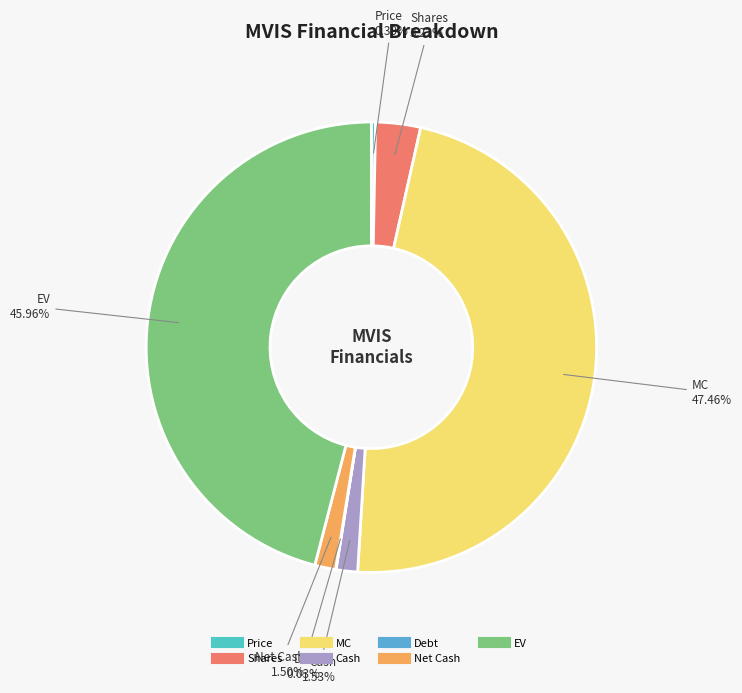

Is there any slice that represents more than half of the pie?

No